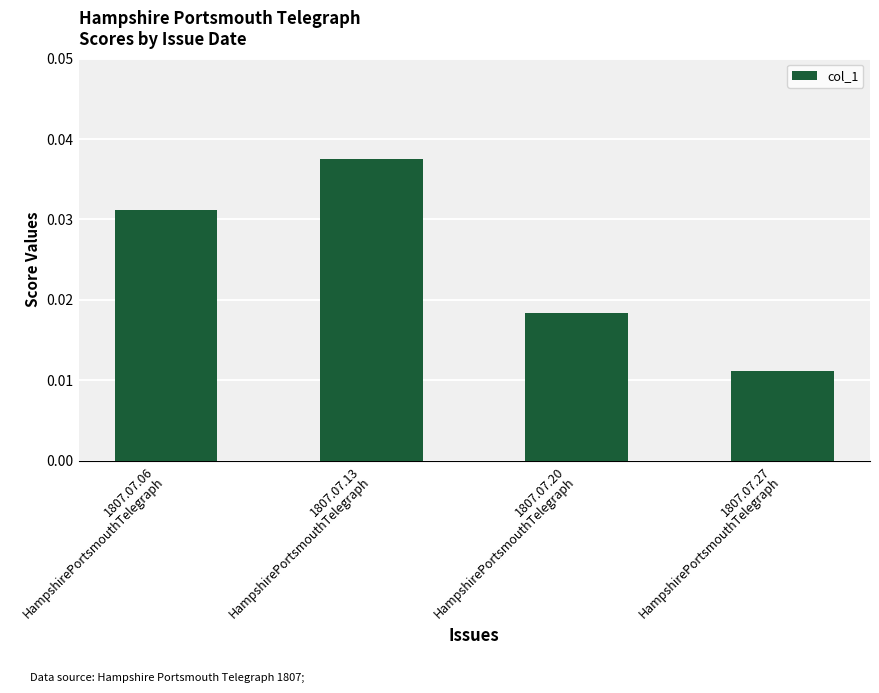

How many bars are there in total?

4